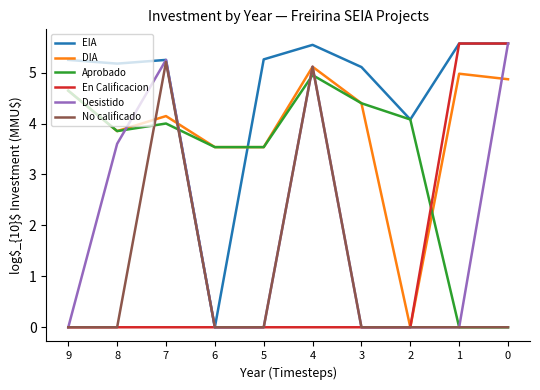

Reading right to left, extract all data points from this chart.

EIA: 5.6	5.6	4.1	5.1	5.5	5.3	0.0	5.2	5.2	5.2
DIA: 4.9	5.0	0.0	4.4	5.1	3.5	3.5	4.1	3.9	4.6
Aprobado: 0.0	0.0	4.1	4.4	5.0	3.5	3.5	4.0	3.9	4.6
En Calificacion: 5.6	5.6	0.0	0.0	0.0	0.0	0.0	0.0	0.0	0.0
Desistido: 5.6	0.0	0.0	0.0	5.1	0.0	0.0	5.2	3.6	0.0
No calificado: 0.0	0.0	0.0	0.0	5.1	0.0	0.0	5.2	0.0	0.0